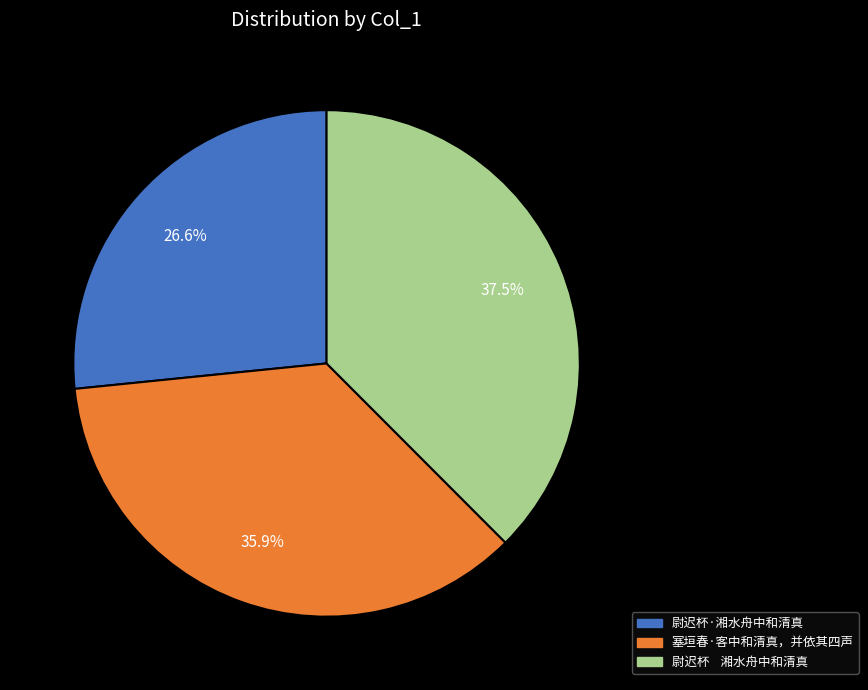

To the nearest percent, what is the average slice percentage?

33%